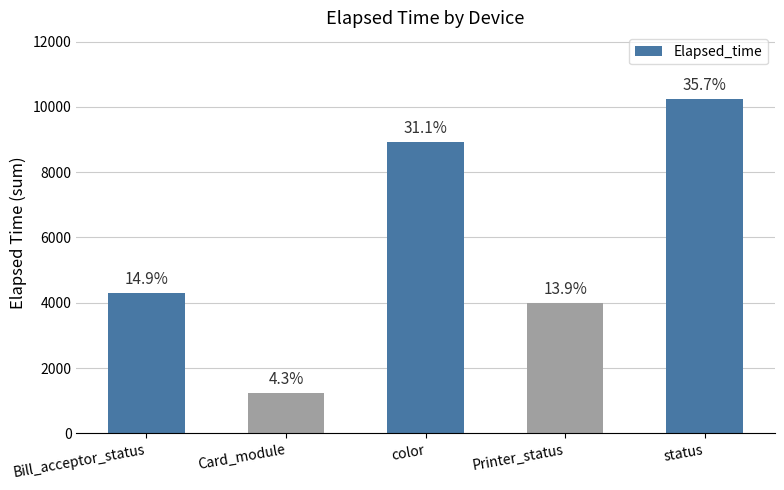

What is the label of the 5th bar from the right?

Bill_acceptor_status